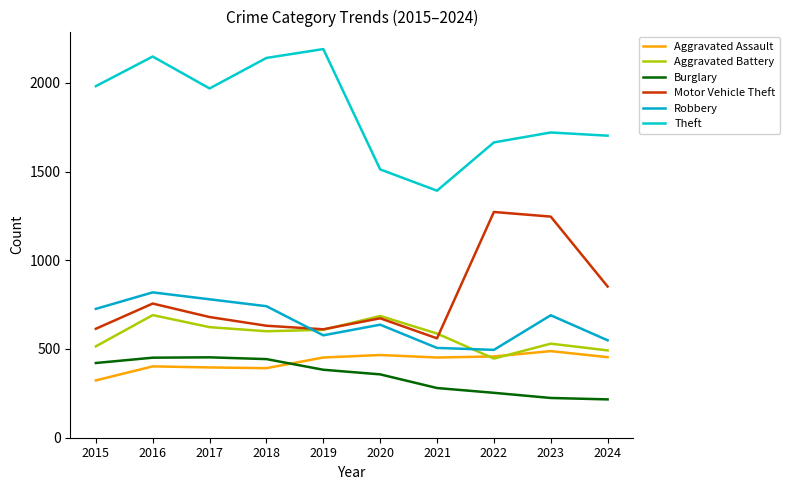

Between 2016 and 2024, which series saw the biggest shift?

Theft